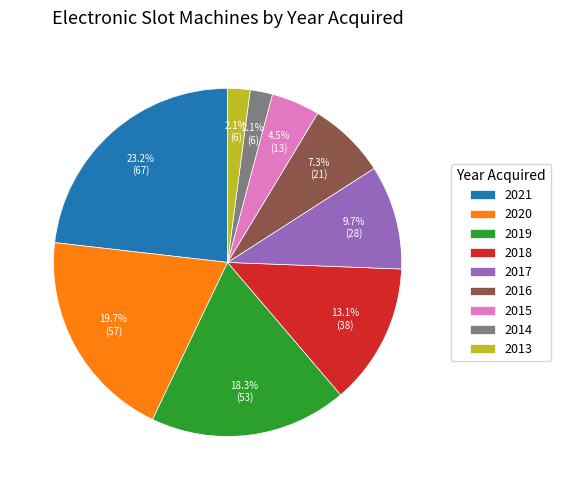

How many slices are in this pie chart?

9